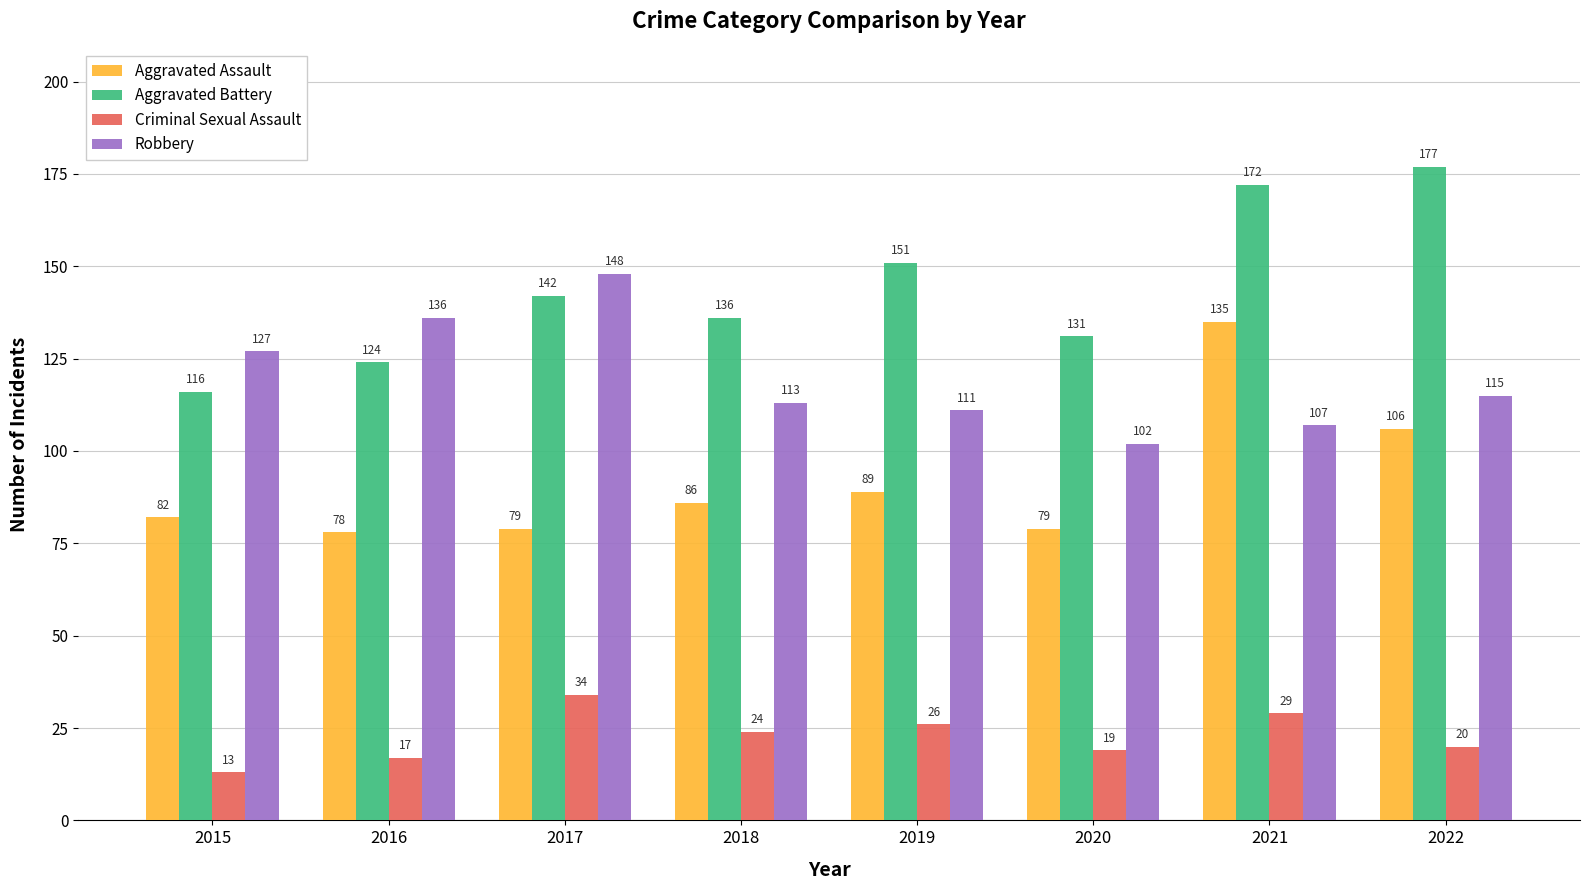

What is the value of the Aggravated Assault bar at the 5th from the left?

89